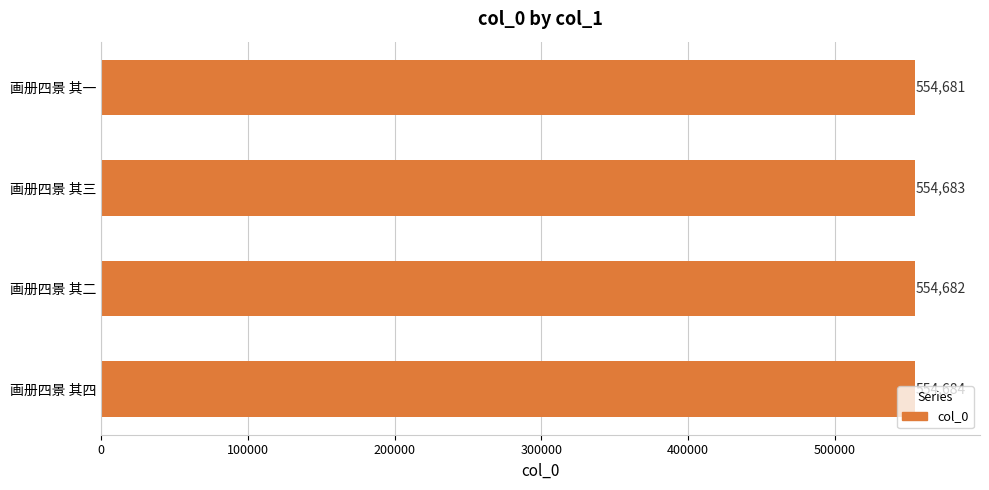

At which label is the value closest to 554682?

画册四景 其二